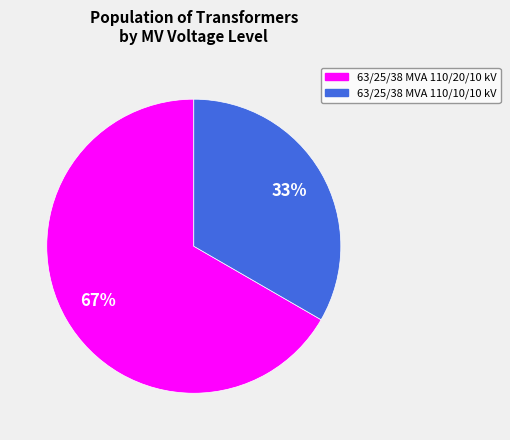

Between 63/25/38 MVA 110/10/10 kV and 63/25/38 MVA 110/20/10 kV, which is larger?

63/25/38 MVA 110/20/10 kV